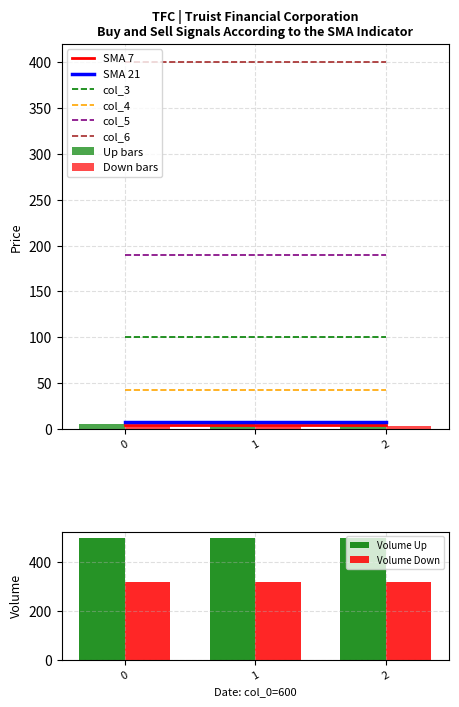

The value of col_4 at 0 is 43. True or false?

True